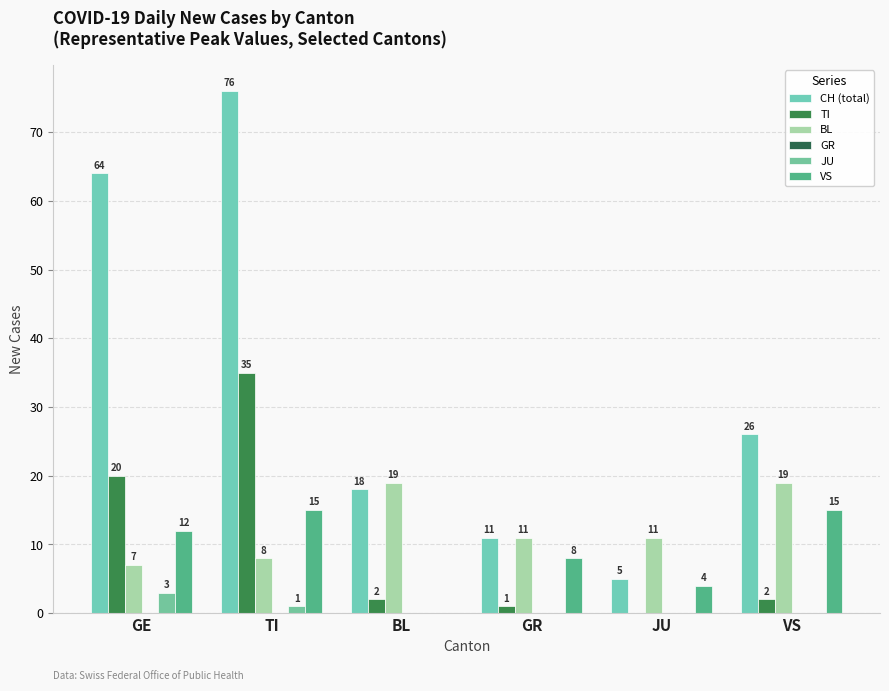

What is the label of the 5th bar from the left?

JU